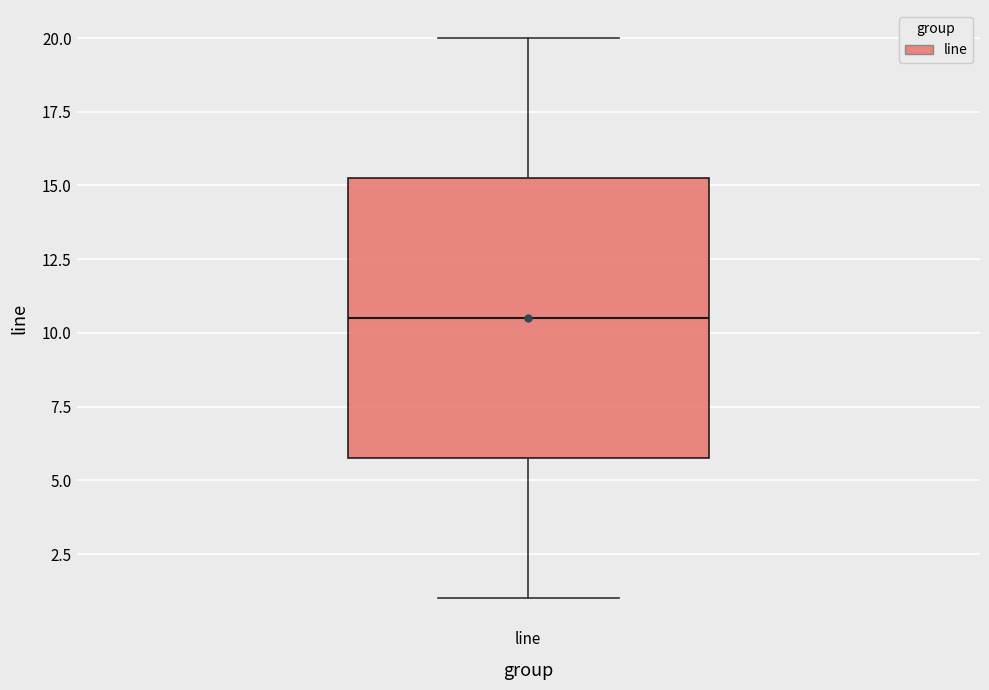

Read this box plot against the y-axis: the position of the median line, the range covered by the box, and the ends of both whiskers. The values are not printed on the chart, so give them approximately, as read against the axis.

median 10.5, box 6.0 to 15.5, whiskers 1.0 to 20.0